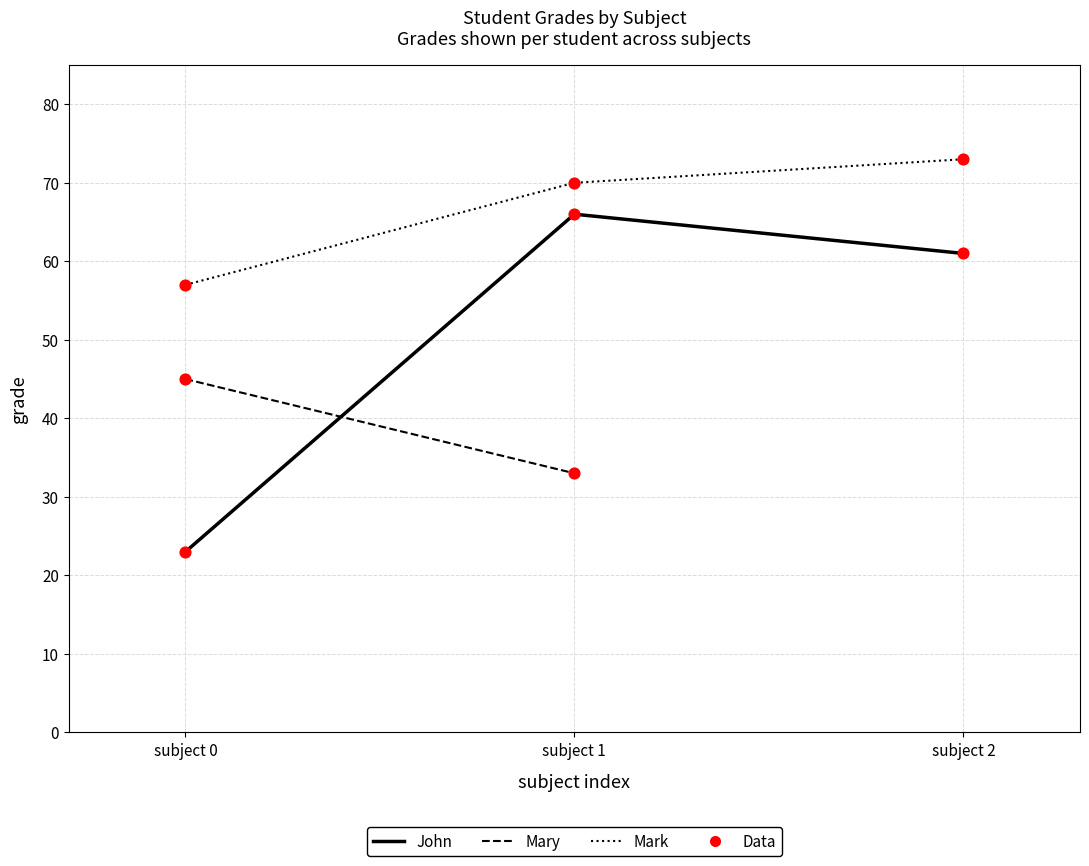

Which series has the largest Y range (max minus min)?

John